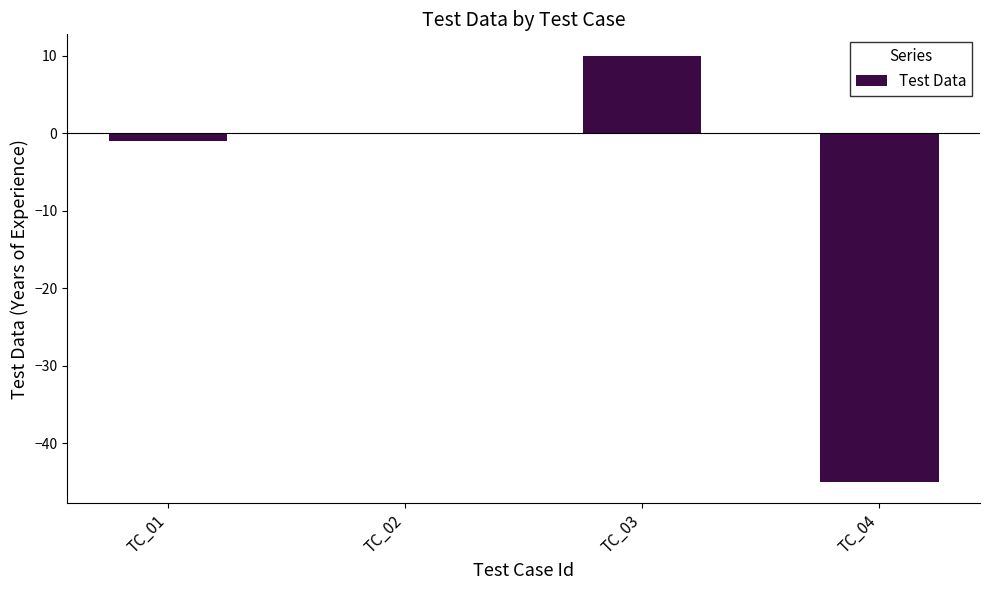

At which category does the chart reach its peak across all series?

TC_03